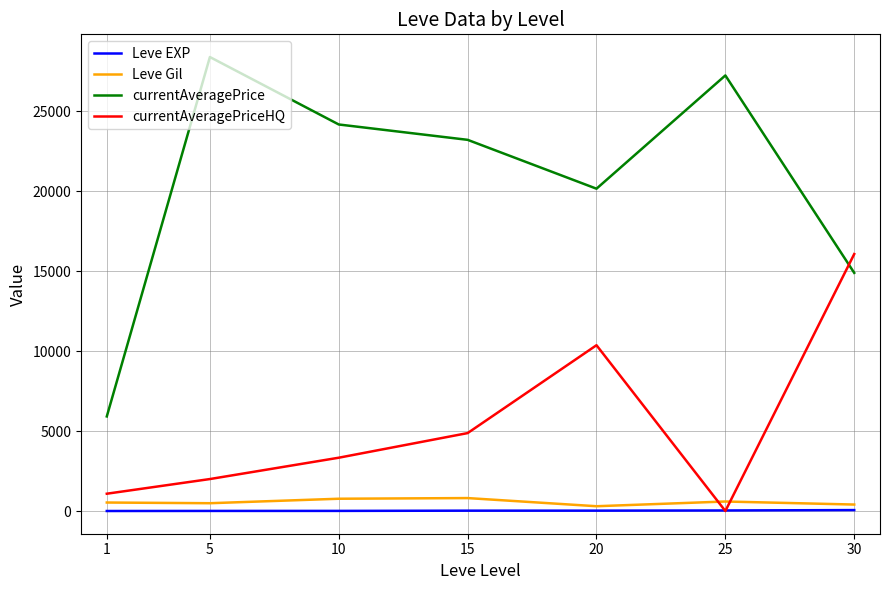

Which series changed the most between 5 and 10?

currentAveragePrice